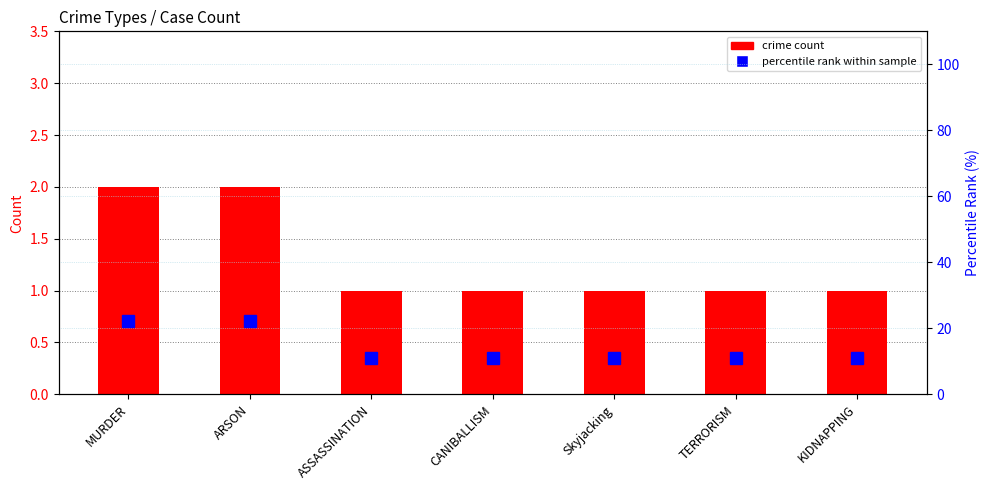

The percentile rank within sample series shows 22.2 at ARSON. True or false?

True